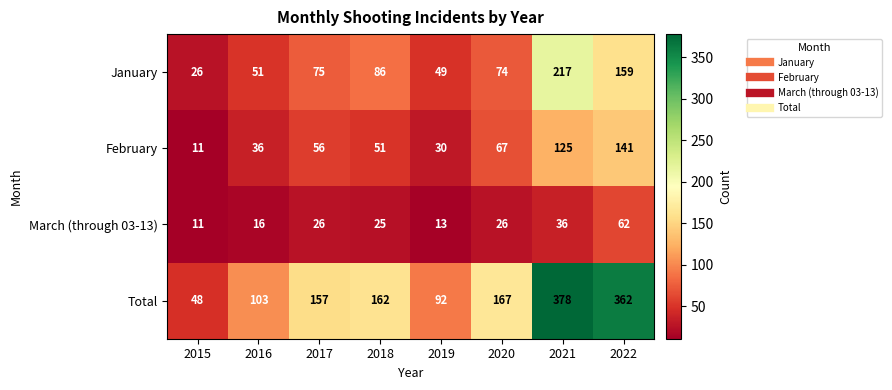

The value of January at 2020 is 129. True or false?

False